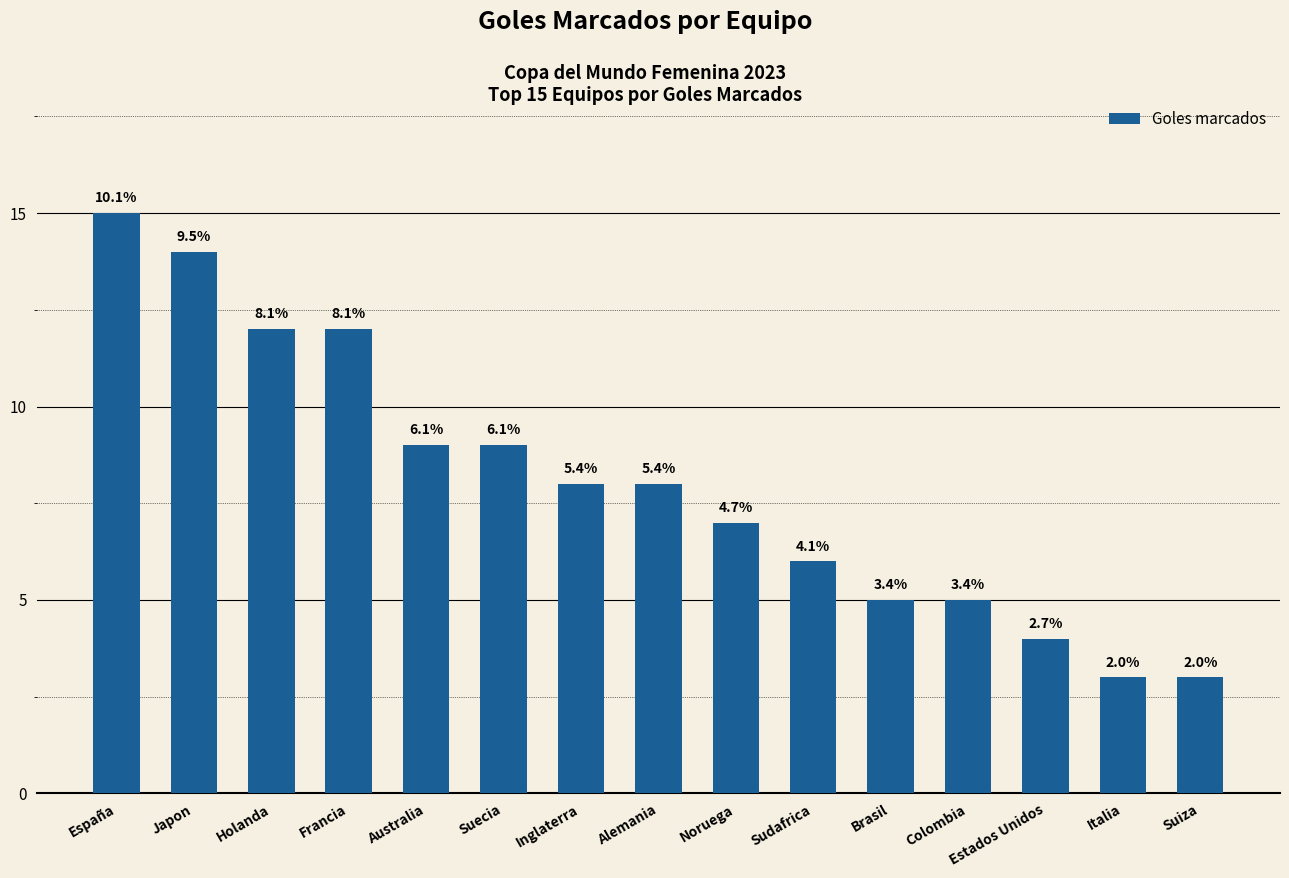

Reading left to right, what are all the values shown in this chart?

15	14	12	12	9	9	8	8	7	6	5	5	4	3	3